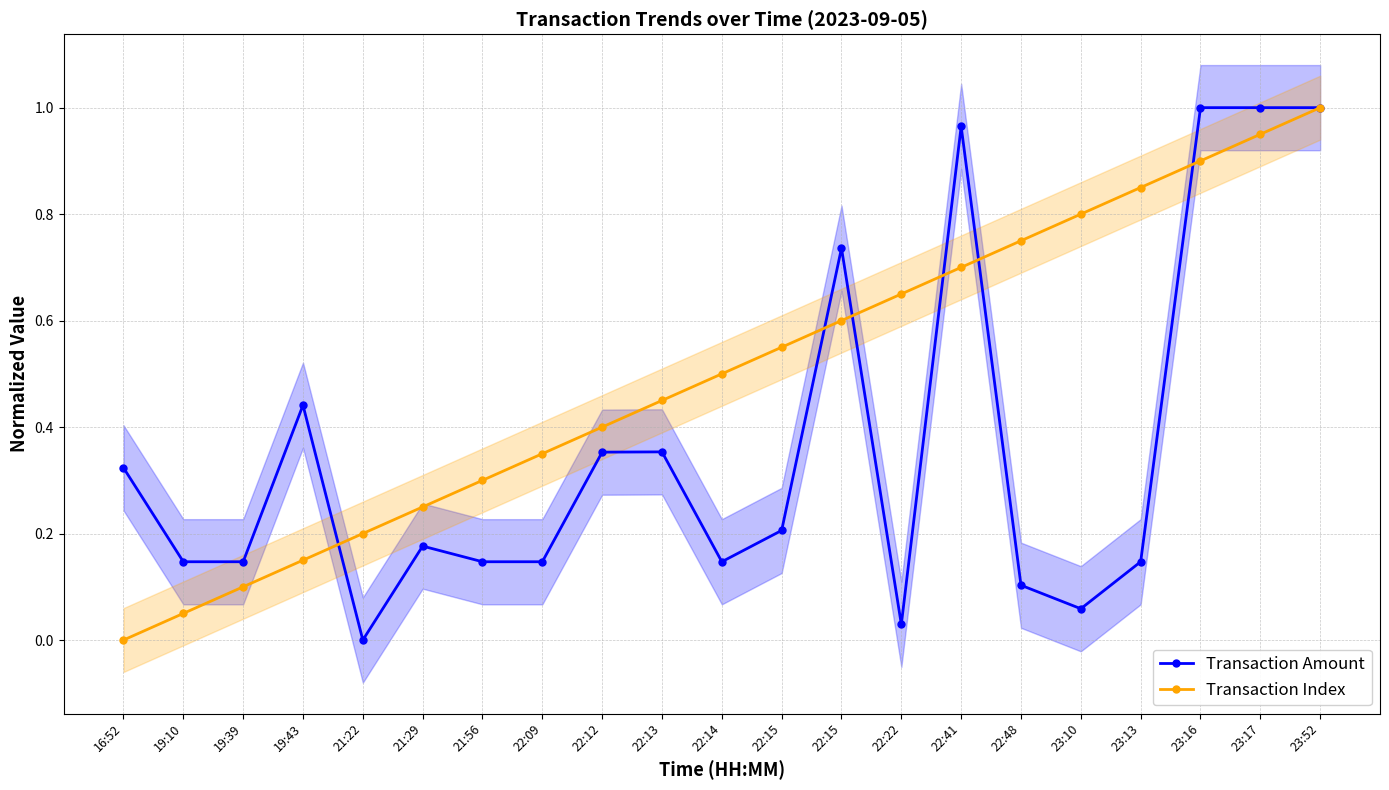

Reading right to left, transcribe all the data shown in this chart.

Transaction Amount: 1.0	1.0	1.0	0.1	0.1	0.1	1.0	0.0	0.7	0.2	0.1	0.4	0.4	0.1	0.1	0.2	0.0	0.4	0.1	0.1	0.3
Transaction Index: 1.0	0.9	0.9	0.8	0.8	0.8	0.7	0.7	0.6	0.6	0.5	0.5	0.4	0.3	0.3	0.2	0.2	0.1	0.1	0.1	0.0